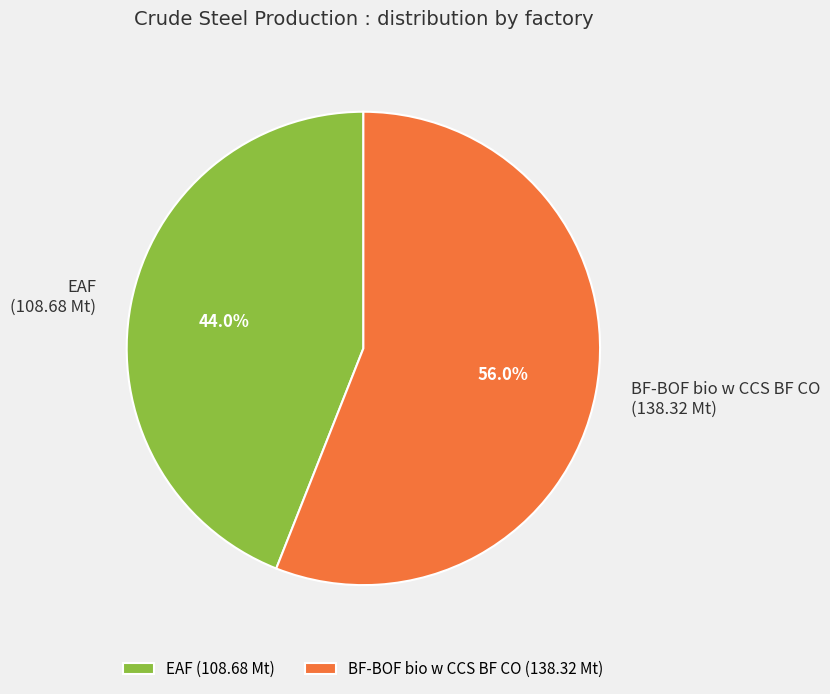

What percentage is the EAF slice, to the nearest percent?

44%